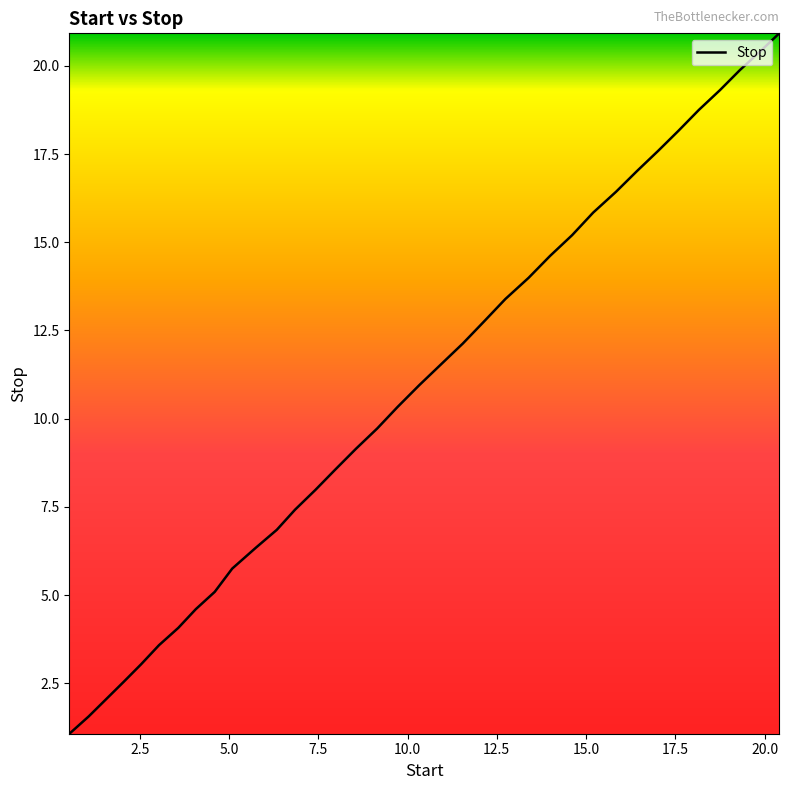

What is the greatest value displayed?

20.9